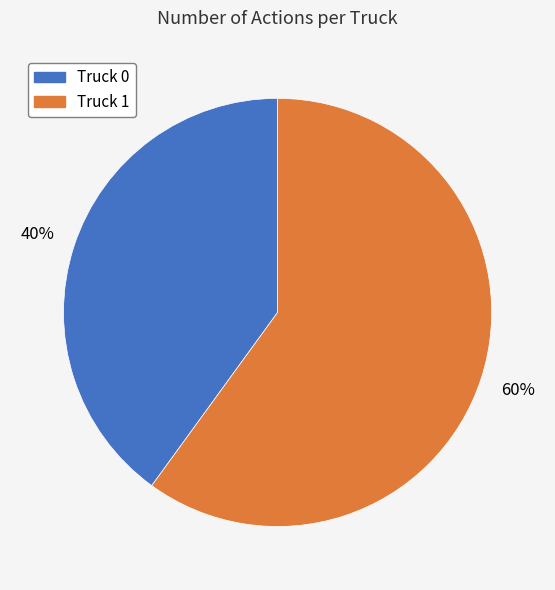

What is the smallest slice in the pie chart?

Truck 0